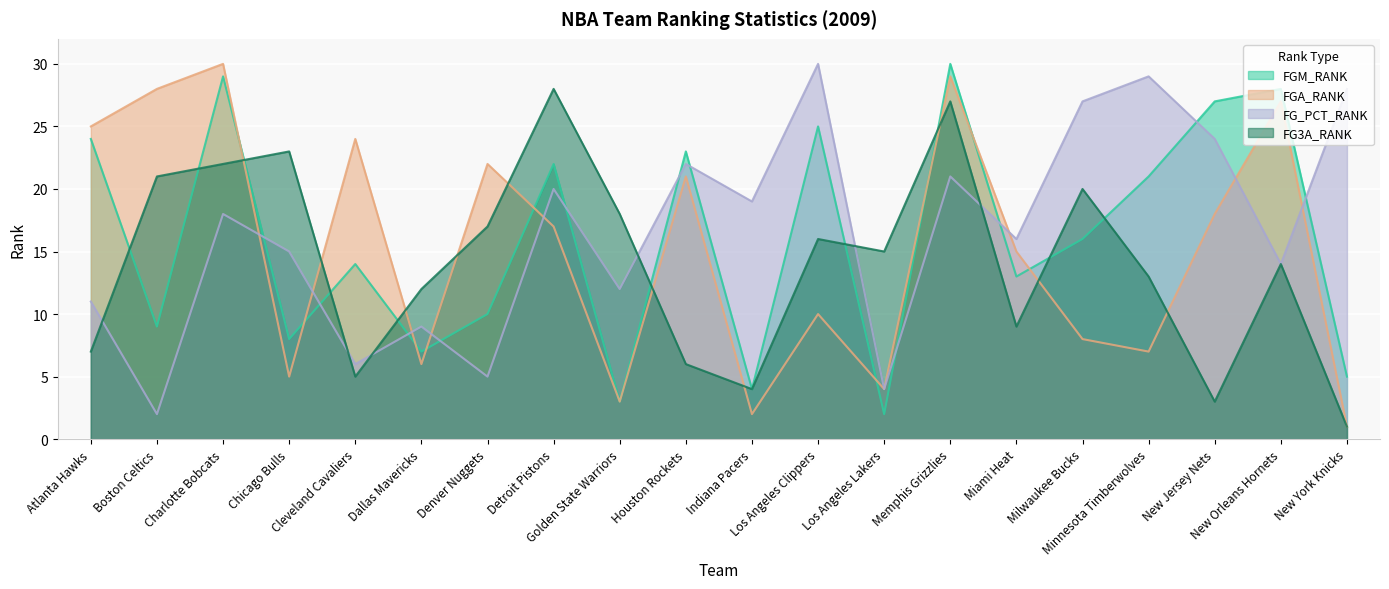

List the labels in order of FG_PCT_RANK value, smallest first.

Boston Celtics, Los Angeles Lakers, Denver Nuggets, Cleveland Cavaliers, Dallas Mavericks, Atlanta Hawks, Golden State Warriors, New Orleans Hornets, Chicago Bulls, Miami Heat, Charlotte Bobcats, Indiana Pacers, Detroit Pistons, Memphis Grizzlies, Houston Rockets, New Jersey Nets, Milwaukee Bucks, New York Knicks, Minnesota Timberwolves, Los Angeles Clippers